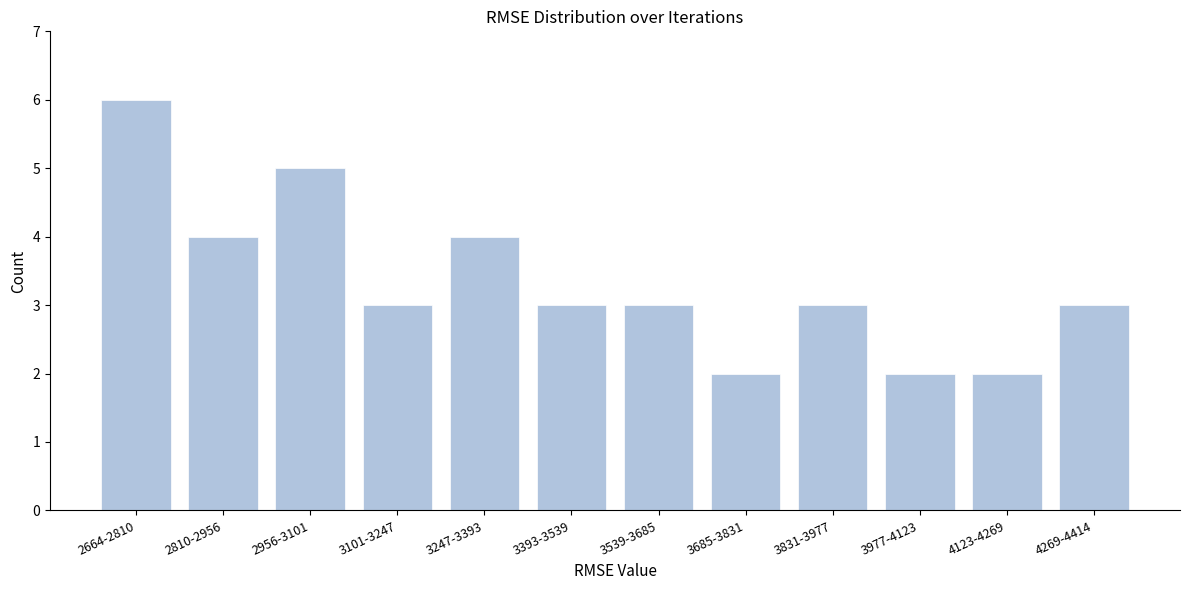

Reading right to left, transcribe all the data shown in this chart.

4269-4414=3	4123-4269=2	3977-4123=2	3831-3977=3	3685-3831=2	3539-3685=3	3393-3539=3	3247-3393=4	3101-3247=3	2956-3101=5	2810-2956=4	2664-2810=6